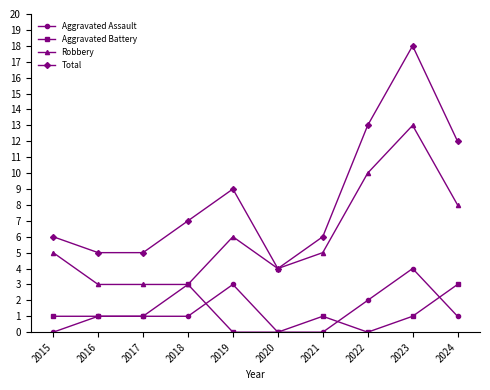

True or false: Total and Aggravated Battery cross at least once.

False